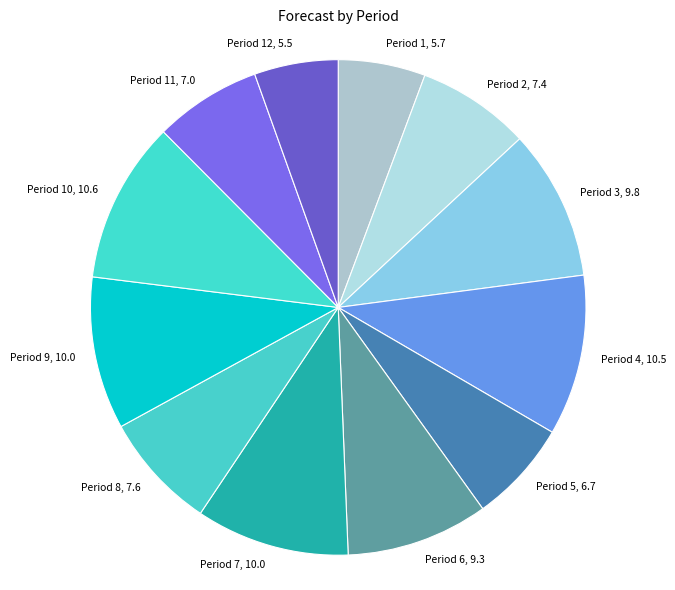

True or false: Period 2 accounts for 18% of the total.

False